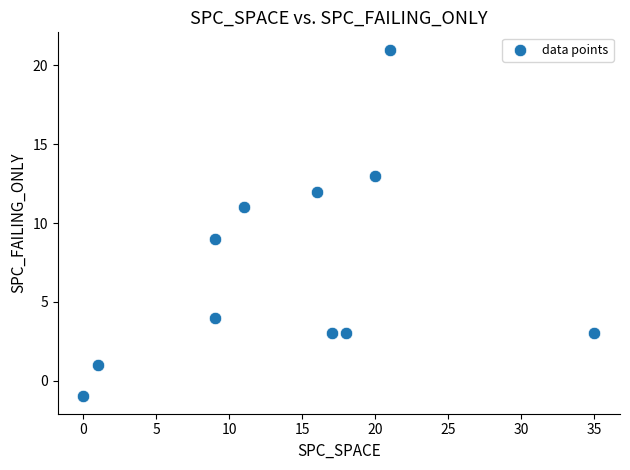

What is the average Y value?

7